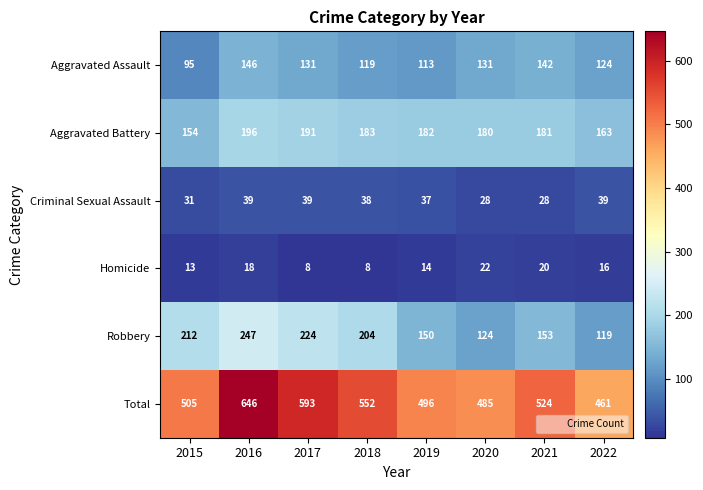

What is the minimum value shown in the chart?

8